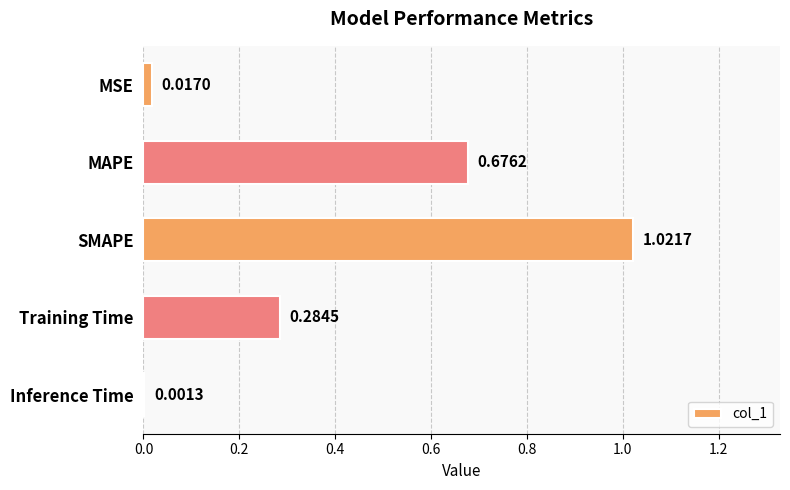

How many categories are shown in the chart?

5